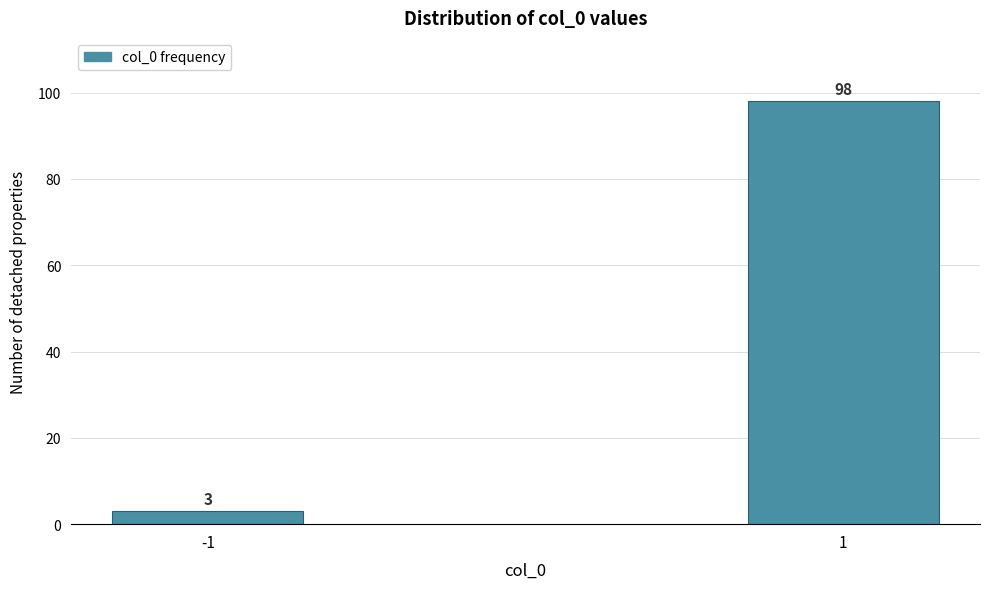

Reading left to right, list all the values displayed in this chart.

-1=3	1=98